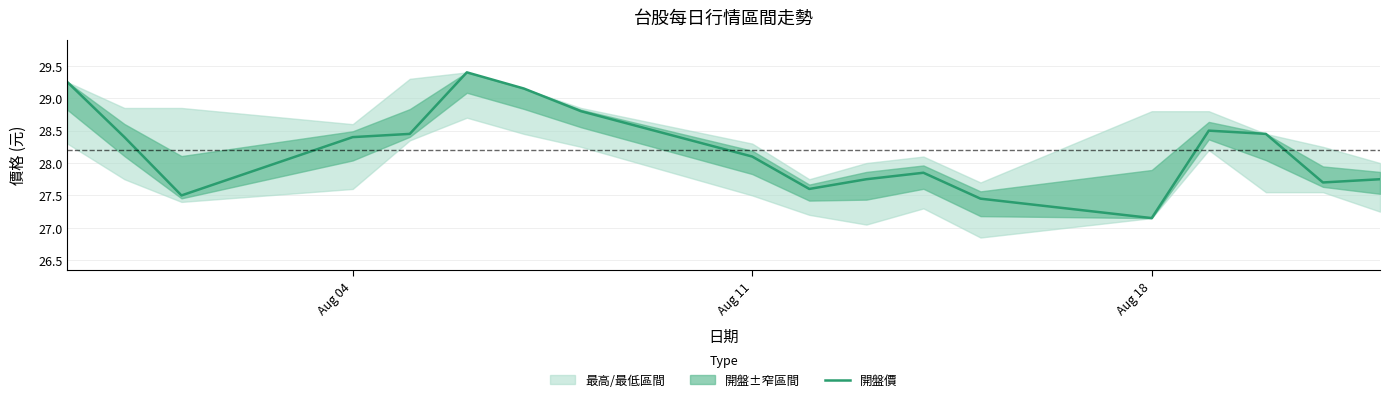

What is the smallest value displayed?

27.1